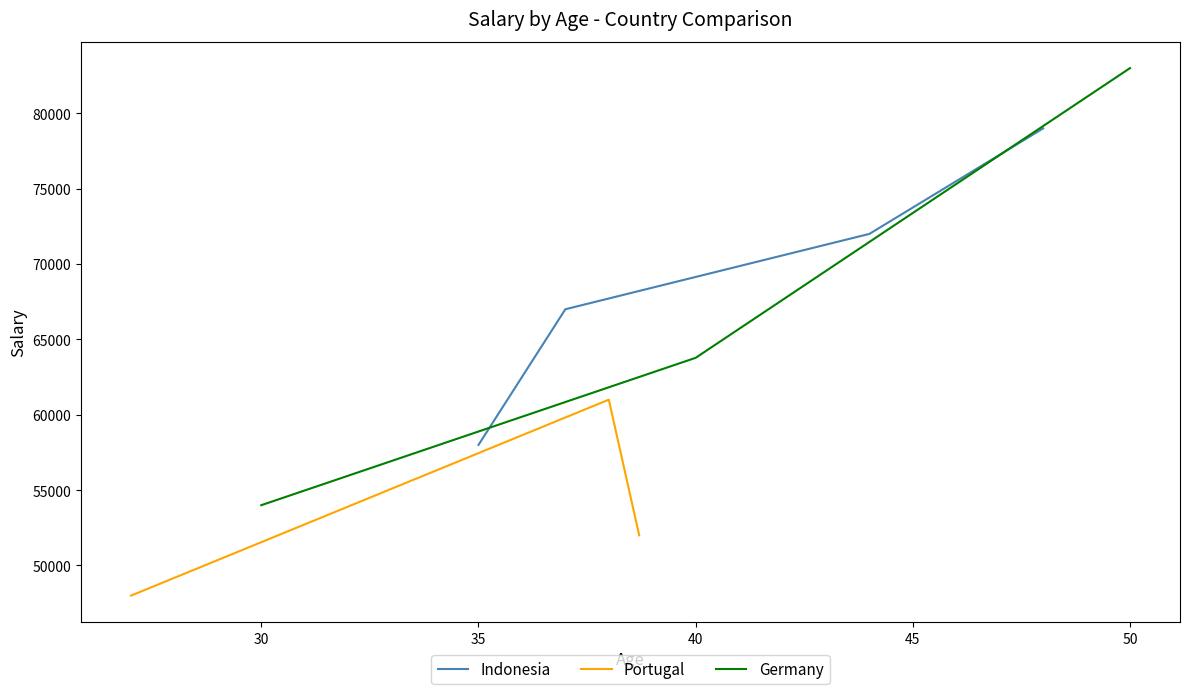

True or false: Portugal has a value of 27407.0 at 25.

False